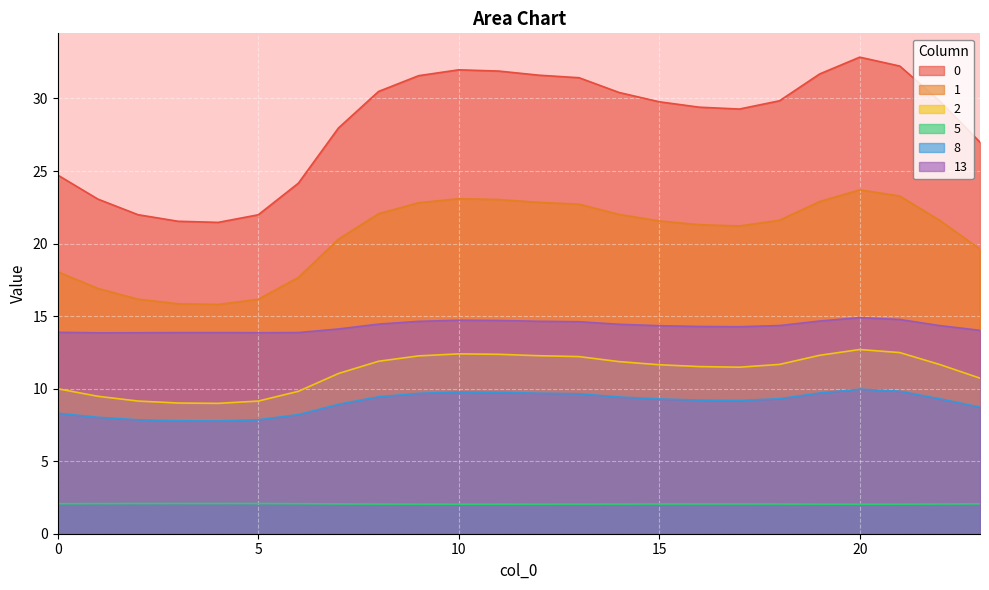

Reading left to right, extract all data points from this chart.

0: 24.7	23.1	22.0	21.5	21.5	22.0	24.2	28.0	30.5	31.6	32.0	31.9	31.6	31.4	30.4	29.8	29.4	29.3	29.8	31.7	32.8	32.2	29.8	27.0
1: 18.0	16.9	16.2	15.9	15.8	16.2	17.7	20.3	22.1	22.8	23.1	23.0	22.8	22.7	22.0	21.6	21.3	21.2	21.6	22.9	23.7	23.3	21.6	19.6
2: 10.0	9.5	9.1	9.0	9.0	9.1	9.8	11.0	11.9	12.3	12.4	12.4	12.3	12.2	11.9	11.6	11.5	11.5	11.7	12.3	12.7	12.5	11.7	10.7
5: 2.1	2.1	2.1	2.1	2.1	2.1	2.1	2.1	2.0	2.0	2.0	2.0	2.0	2.0	2.0	2.0	2.0	2.0	2.0	2.0	2.0	2.0	2.0	2.1
8: 8.3	8.0	7.9	7.8	7.8	7.9	8.2	8.9	9.4	9.7	9.8	9.7	9.7	9.6	9.4	9.3	9.2	9.2	9.3	9.7	10.0	9.8	9.3	8.7
13: 13.9	13.8	13.9	13.9	13.9	13.9	13.9	14.1	14.4	14.6	14.7	14.7	14.6	14.6	14.4	14.3	14.3	14.3	14.3	14.7	14.9	14.8	14.3	14.0